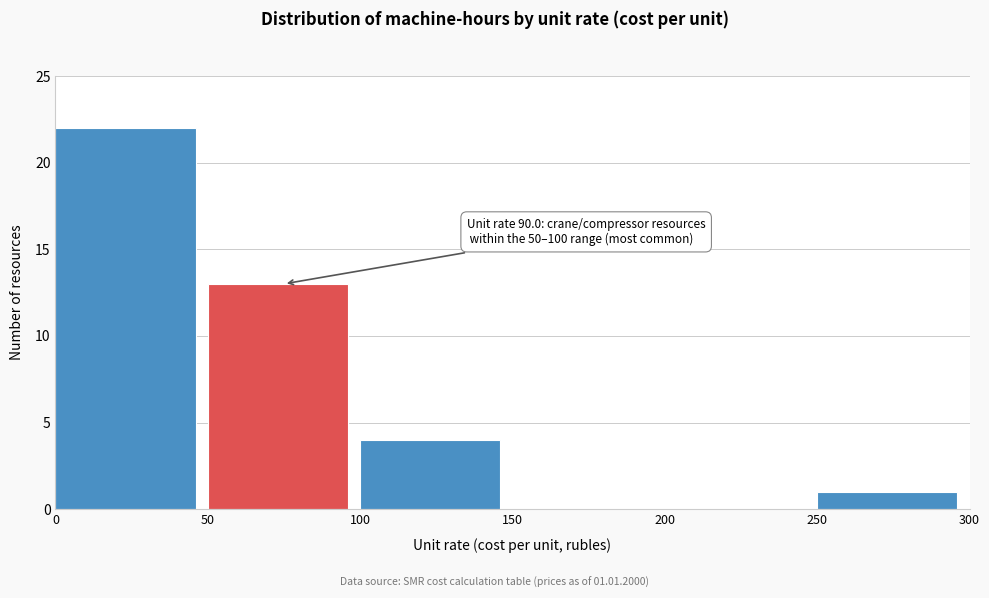

Which range on the x-axis has the tallest bar?

0 to 50